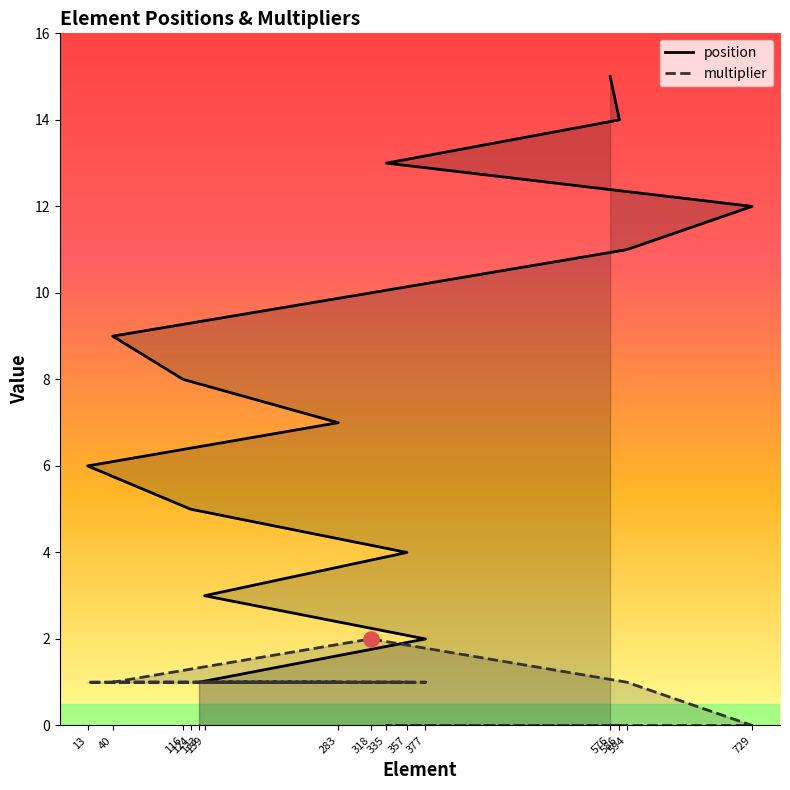

At how many categories does at least one series exceed 10?

5